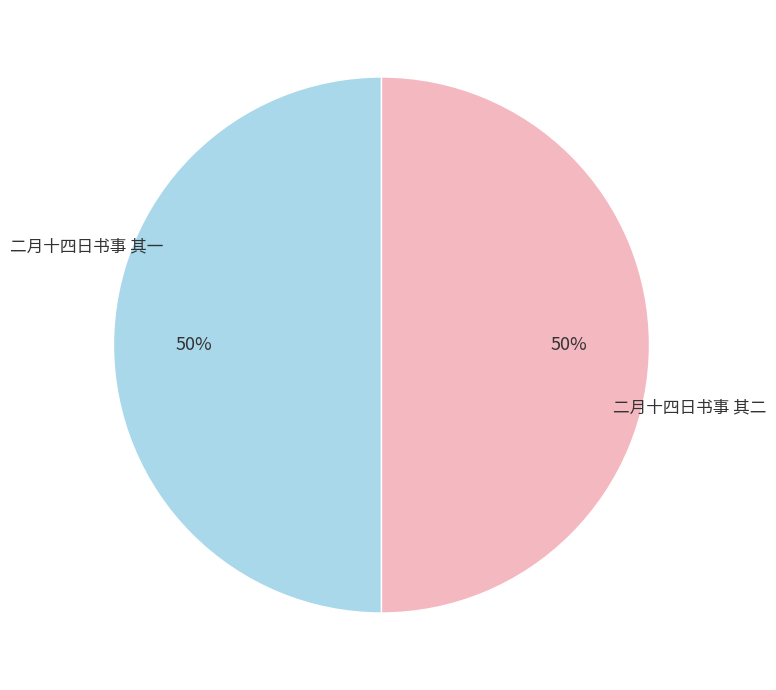

To the nearest percent, what is the average slice percentage?

50%